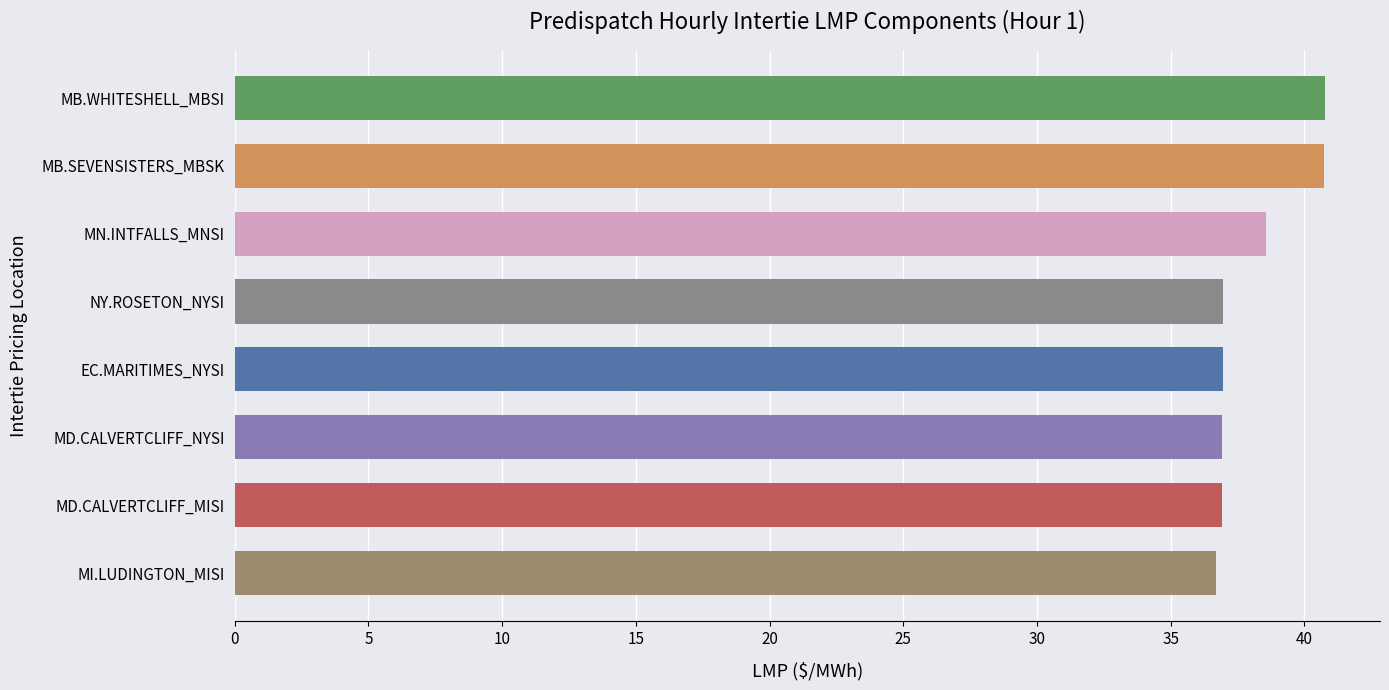

The value at MD.CALVERTCLIFF_MISI is 55.8. True or false?

False